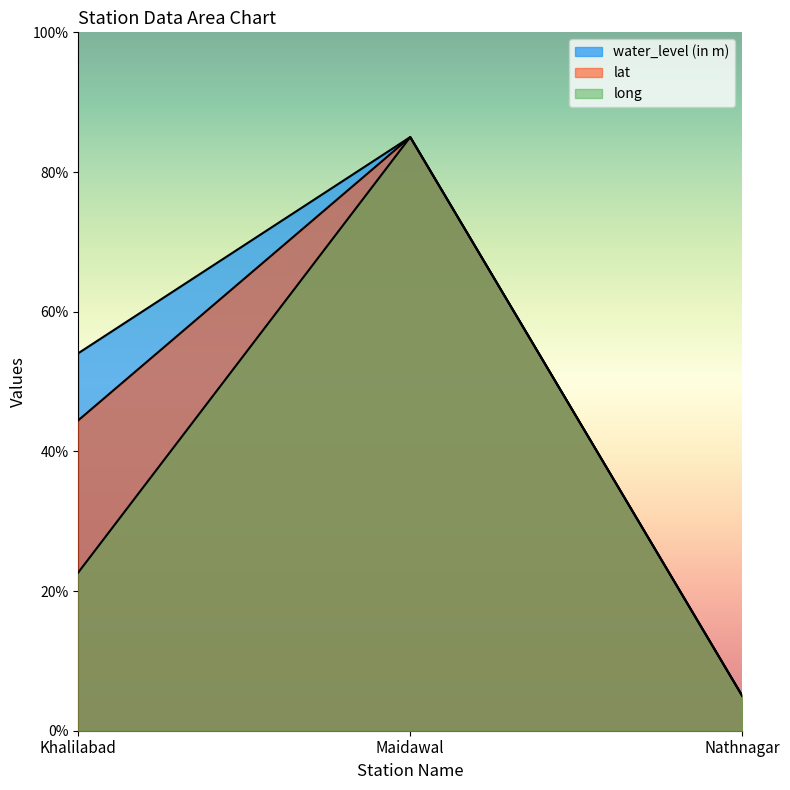

Reading left to right, what are all the values shown in this chart?

water_level (in m): 54.1	85.0	5.0
lat: 44.4	85.0	5.0
long: 22.7	85.0	5.0